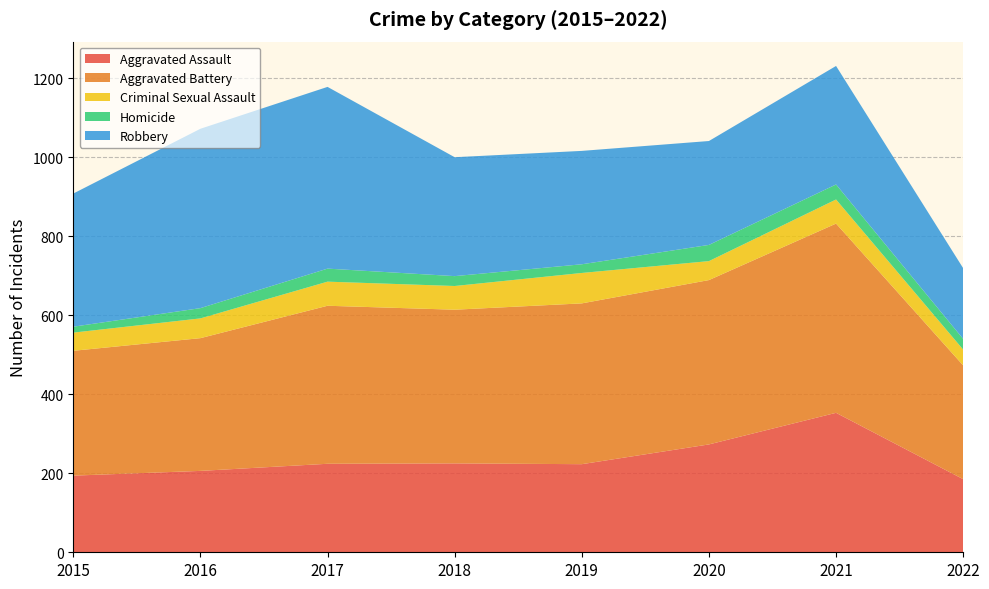

Reading left to right, list all the values displayed in this chart.

Aggravated Assault: 194	206	224	225	223	273	353	185
Aggravated Battery: 316	336	400	389	407	416	479	288
Criminal Sexual Assault: 46	50	61	60	77	48	61	40
Homicide: 15	26	33	25	22	41	38	27
Robbery: 337	454	460	301	287	263	300	179